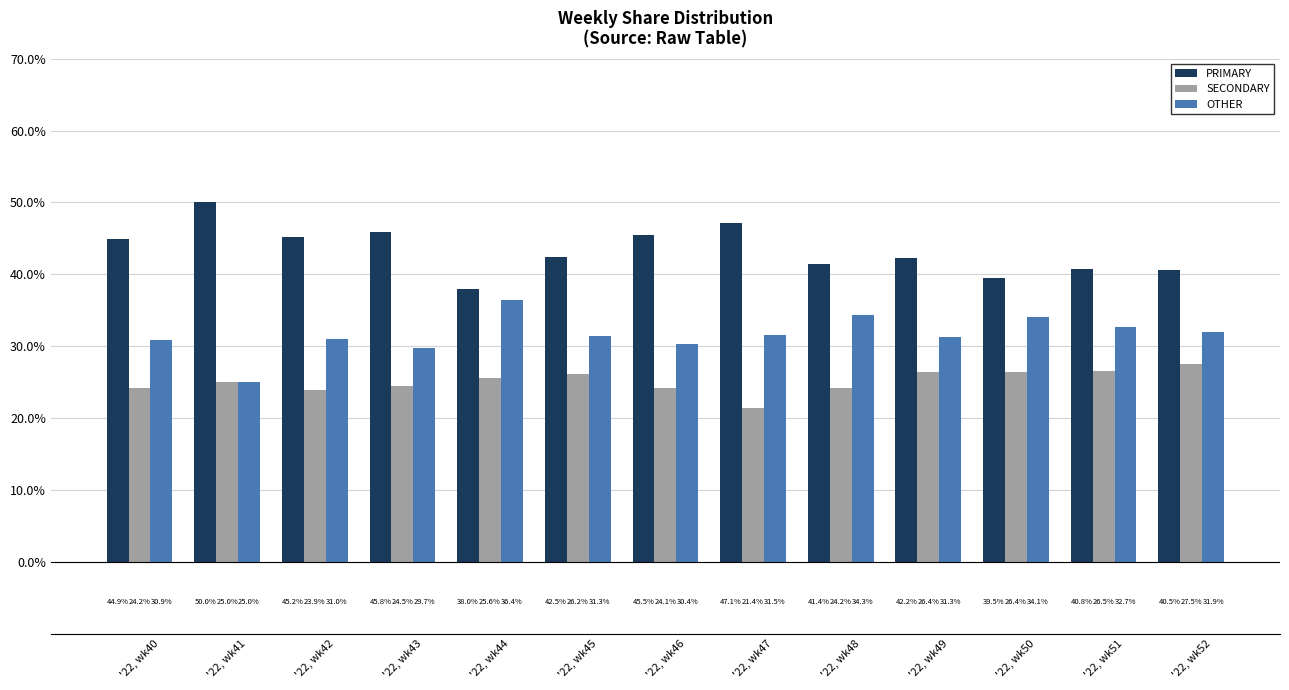

What is the lowest value of the OTHER series?

25.0